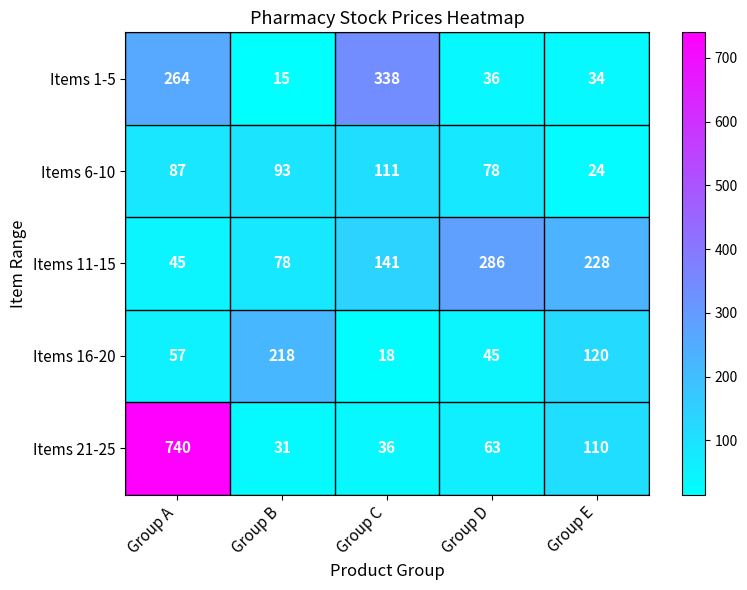

Reading left to right, extract all data points from this chart.

Items 1-5: 264	15	338	36	34
Items 6-10: 87	93	111	78	24
Items 11-15: 45	78	141	286	228
Items 16-20: 57	218	18	45	120
Items 21-25: 740	31	36	63	110